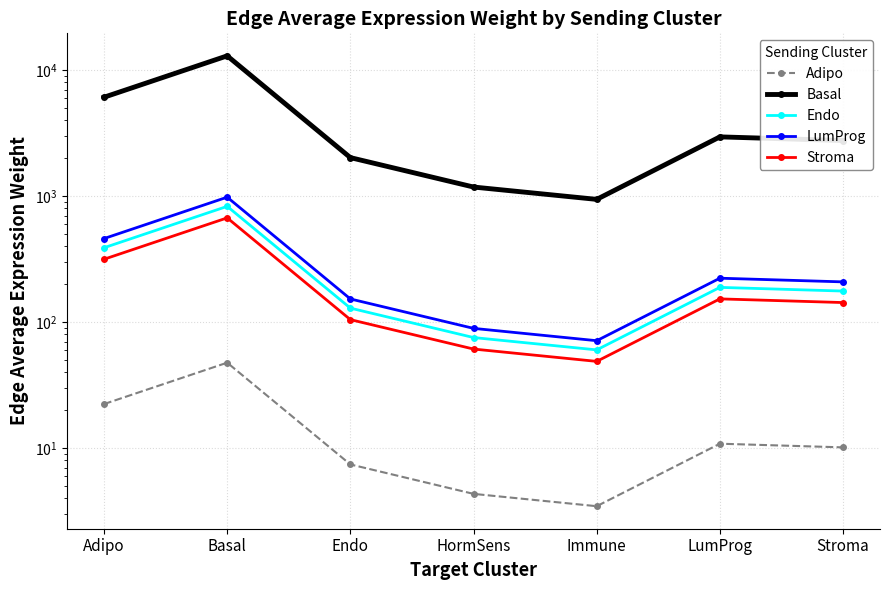

How many interior local valleys does the LumProg series have?

1